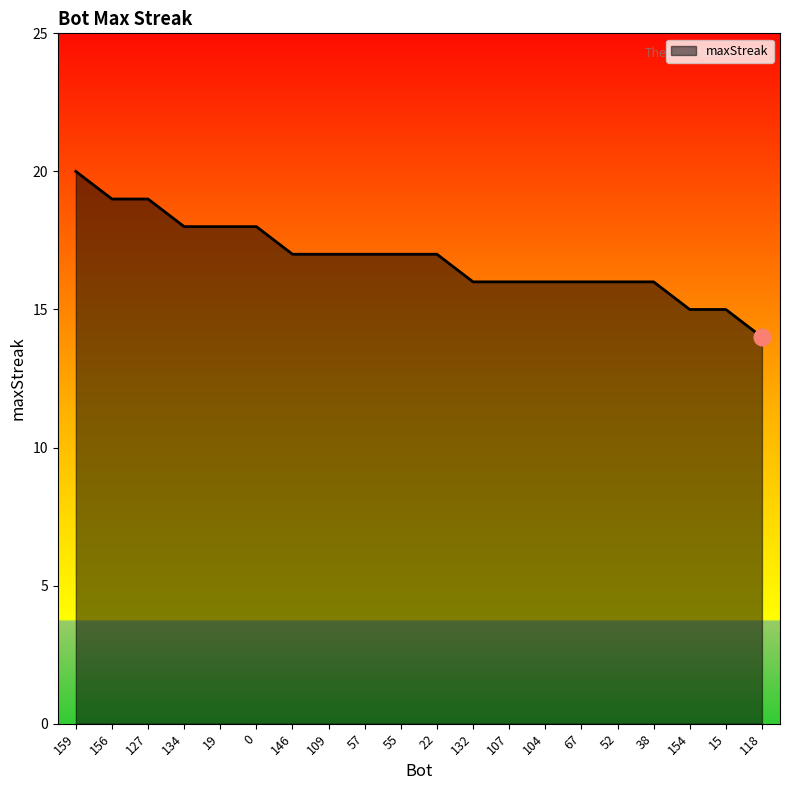

How many lines are shown in the chart?

1